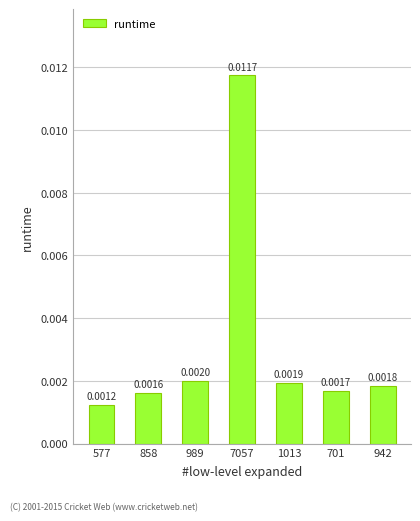

Rank the categories by value from highest to lowest.

7057, 989, 1013, 942, 701, 858, 577